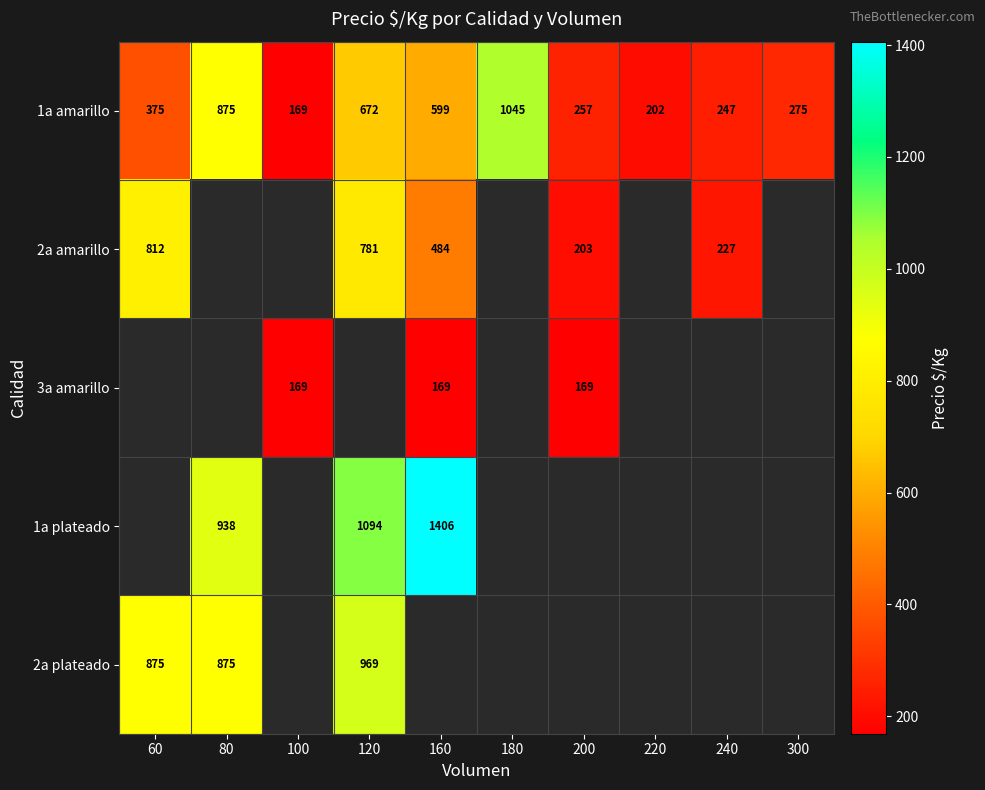

Is it true that 2a plateado equals 875 at 80?

True